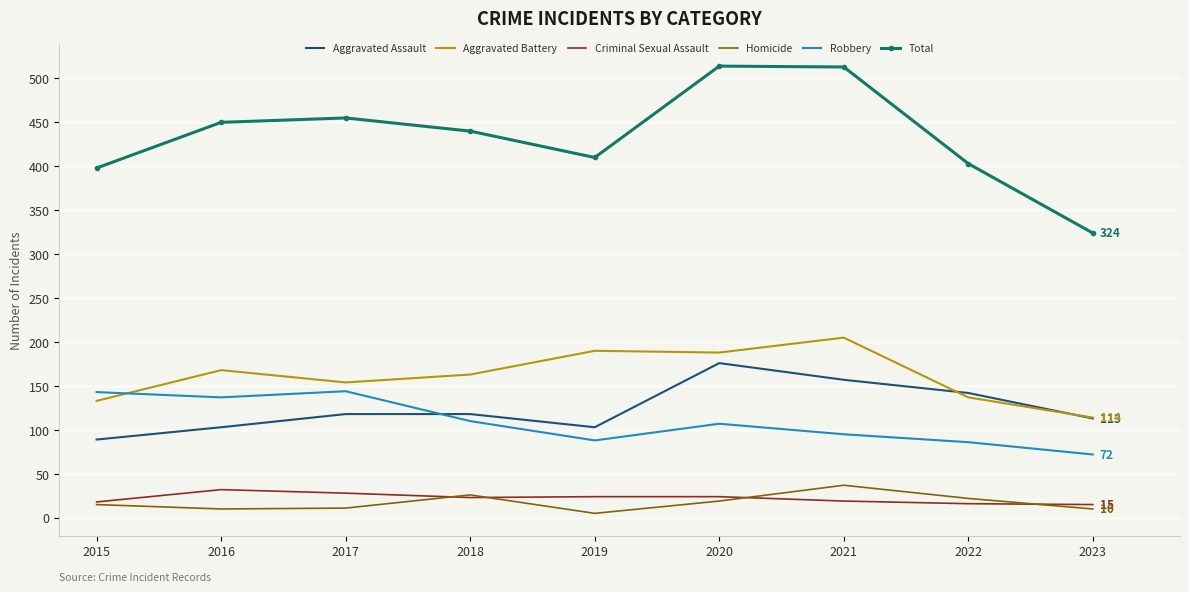

At which category does Homicide reach its first local peak?

2018